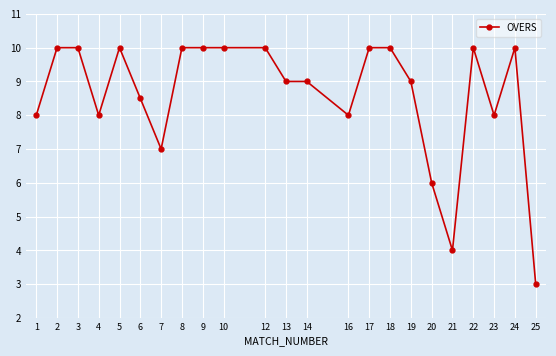

What is the difference between the maximum and second lowest values?

6.0